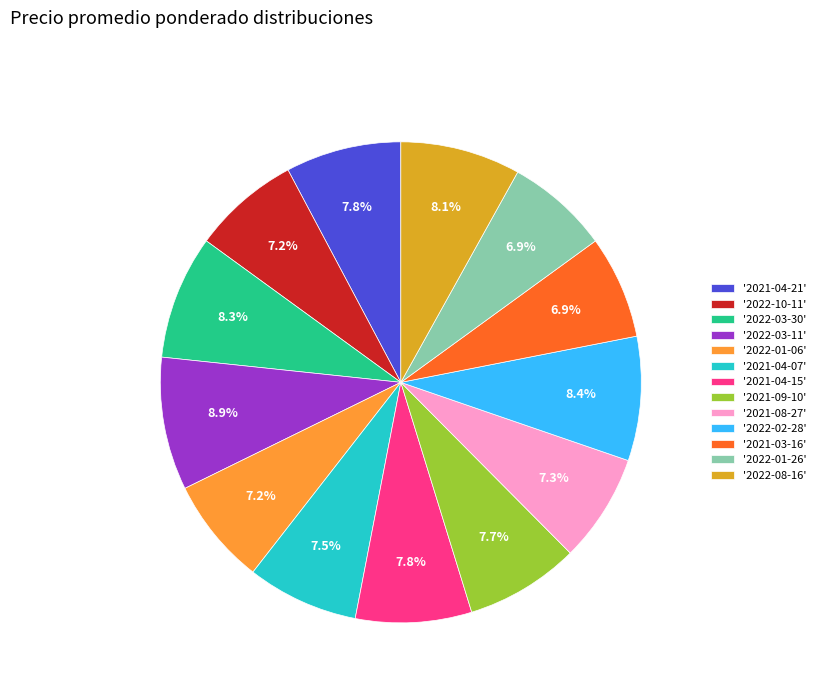

What percentage do '2022-10-11' and '2021-09-10' together represent?

14.9%